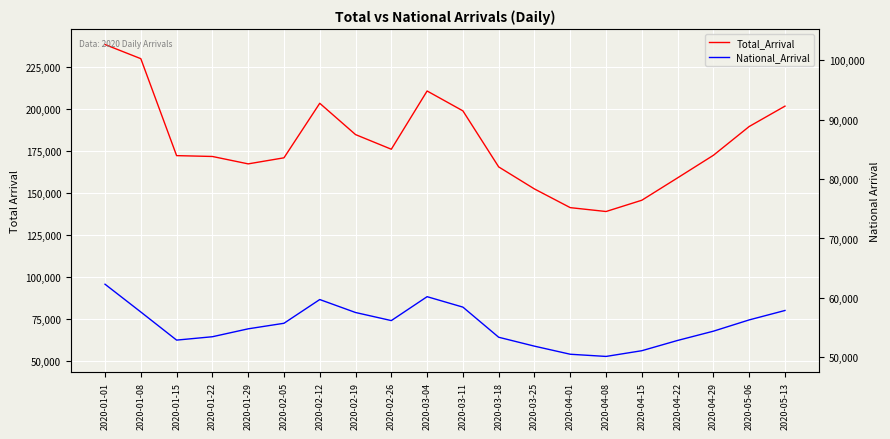

At which label does Total_Arrival first exceed 172300?

2020-01-01